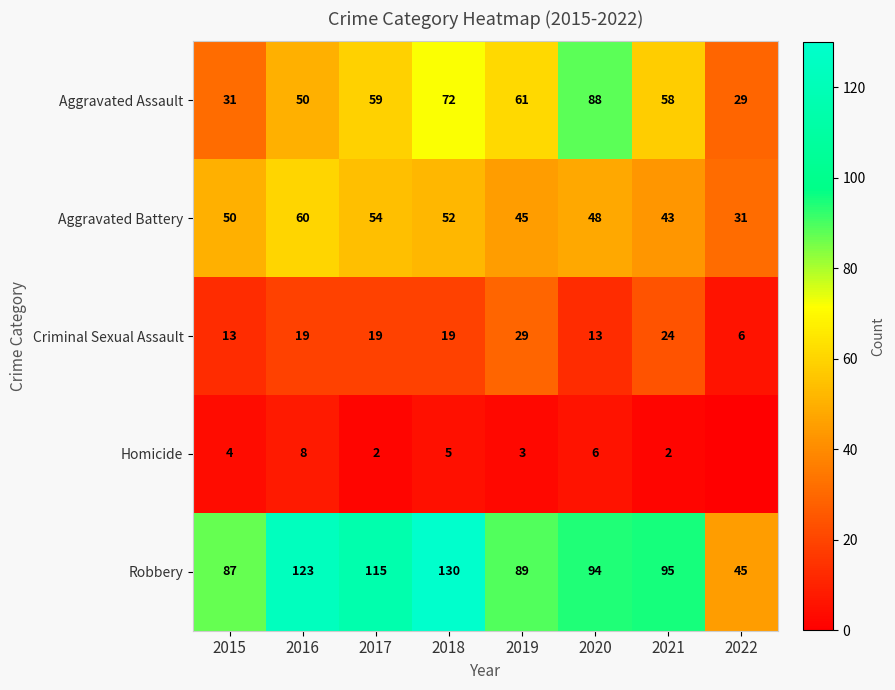

How many data points in Aggravated Battery are less than 50?

4